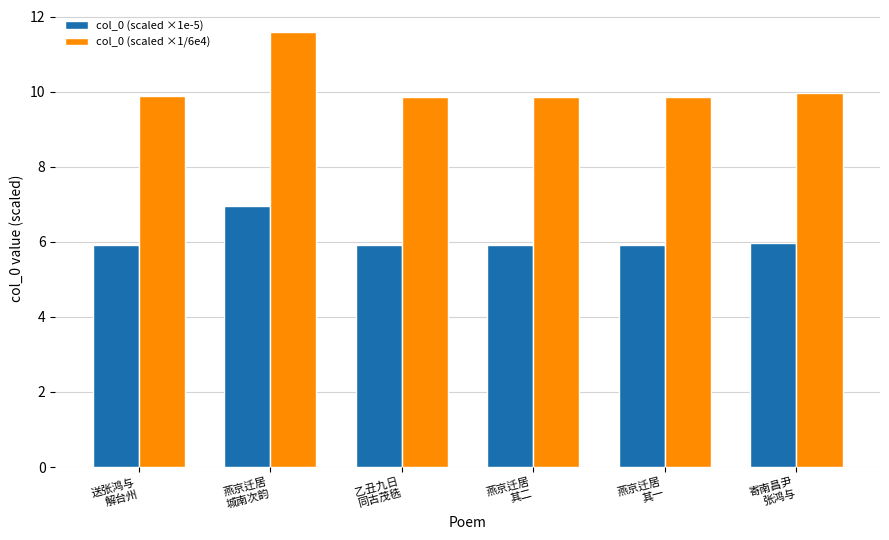

What is the total value across all series at 燕京迁居
其二?

15.8